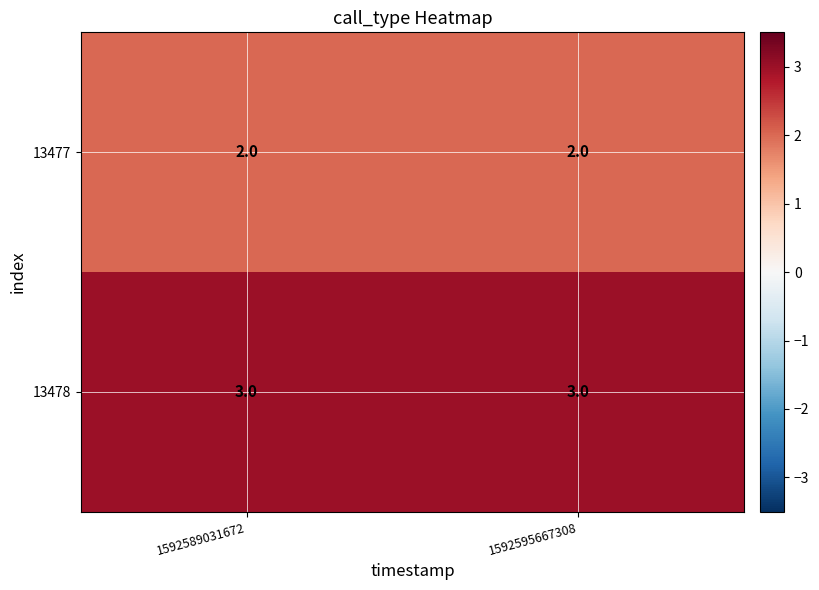

What is the maximum value shown in the chart?

3